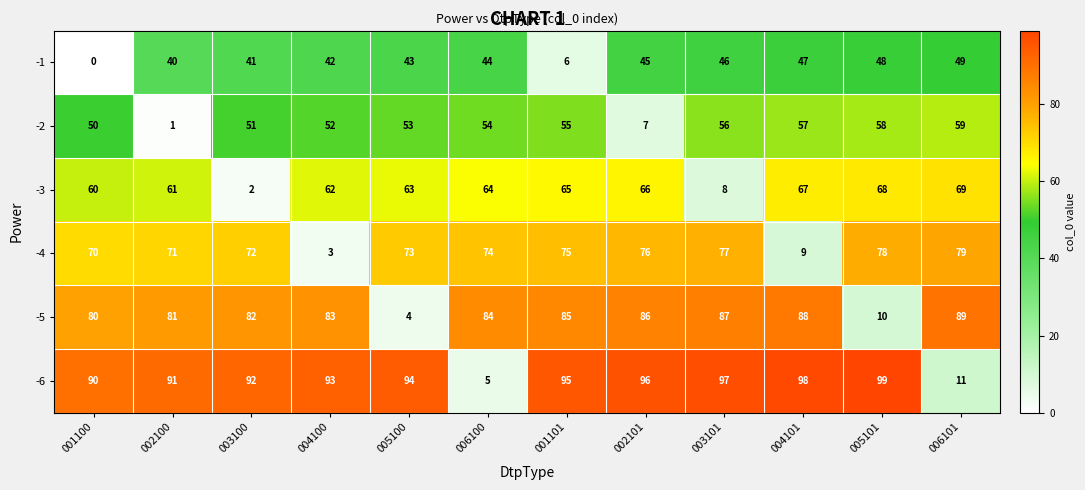

List the series in order of their peak value, highest first.

row_5, row_4, row_3, row_2, row_1, row_0